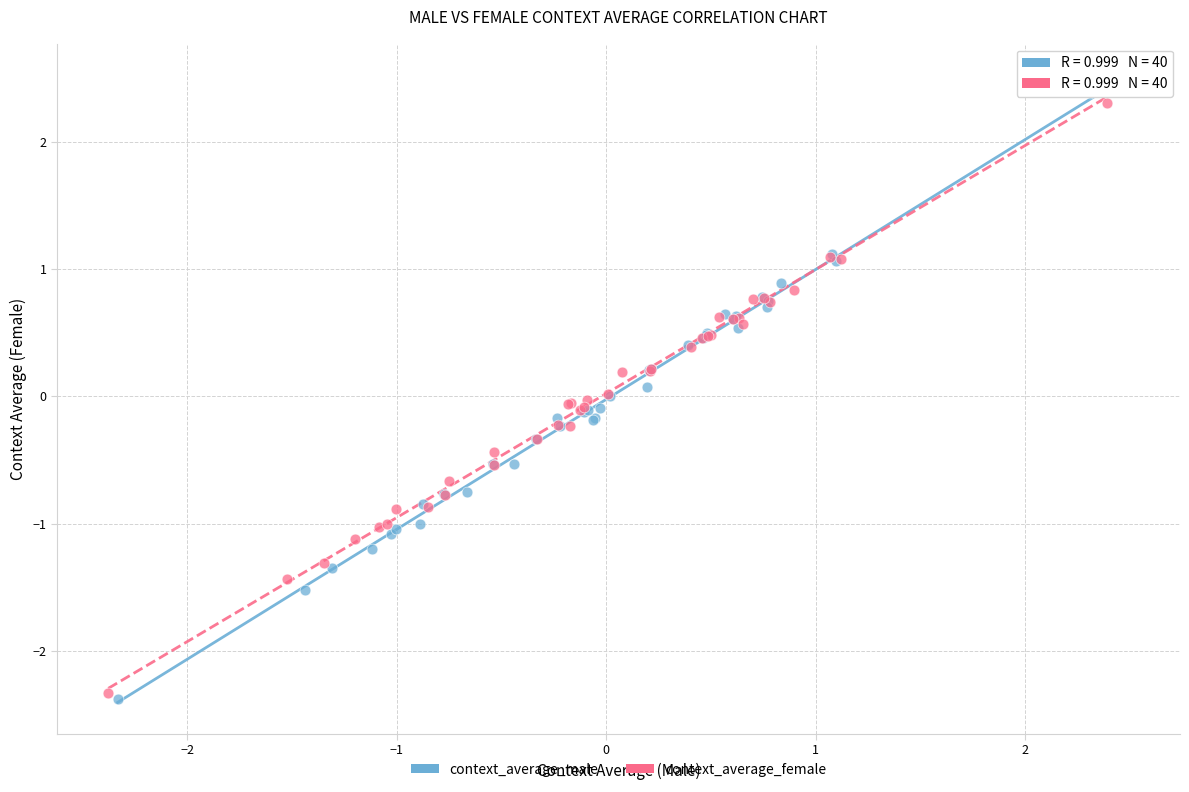

Which series contains the lowest Y value?

context_average_male